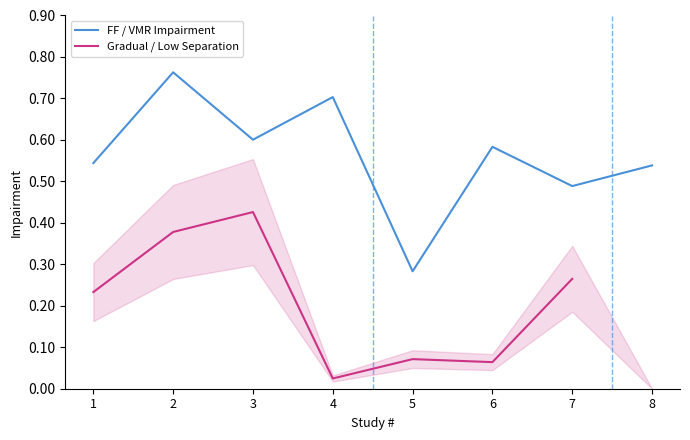

At which label does FF / VMR Impairment reach its peak?

2